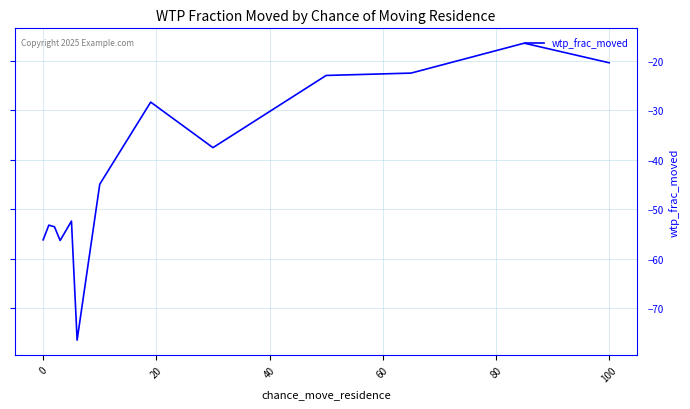

What is the smallest value displayed?

-76.4